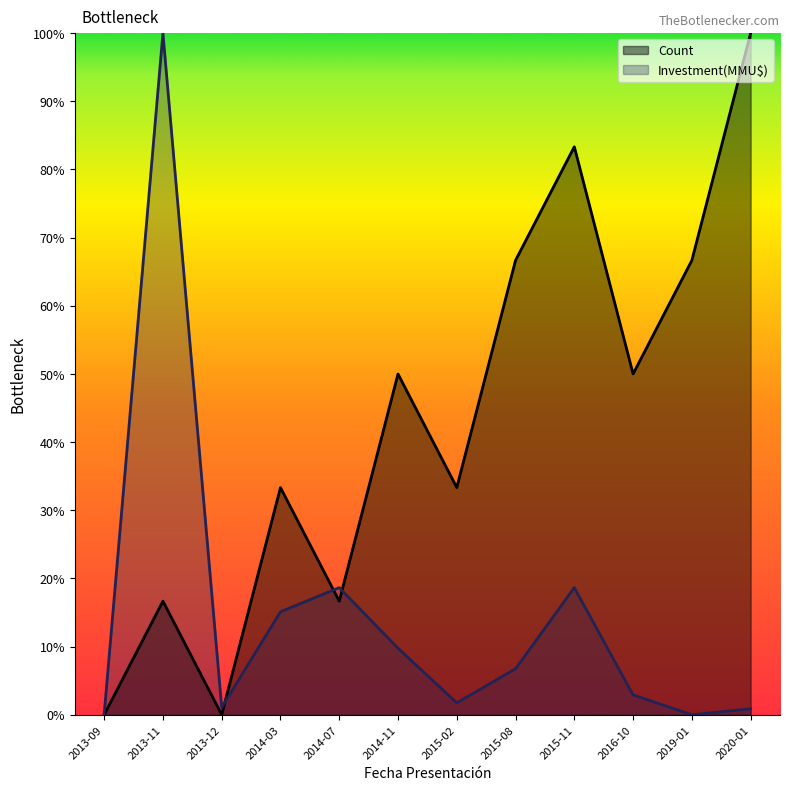

Reading left to right, what are all the values shown in this chart?

Count: 2013-09=0.0	2013-11=16.7	2013-12=0.0	2014-03=33.3	2014-07=16.7	2014-11=50.0	2015-02=33.3	2015-08=66.7	2015-11=83.3	2016-10=50.0	2019-01=66.7	2020-01=100.0
Investment(MMU$): 2013-09=0.1	2013-11=100.0	2013-12=1.1	2014-03=15.1	2014-07=18.6	2014-11=9.8	2015-02=1.7	2015-08=6.8	2015-11=18.6	2016-10=2.9	2019-01=0.0	2020-01=0.9